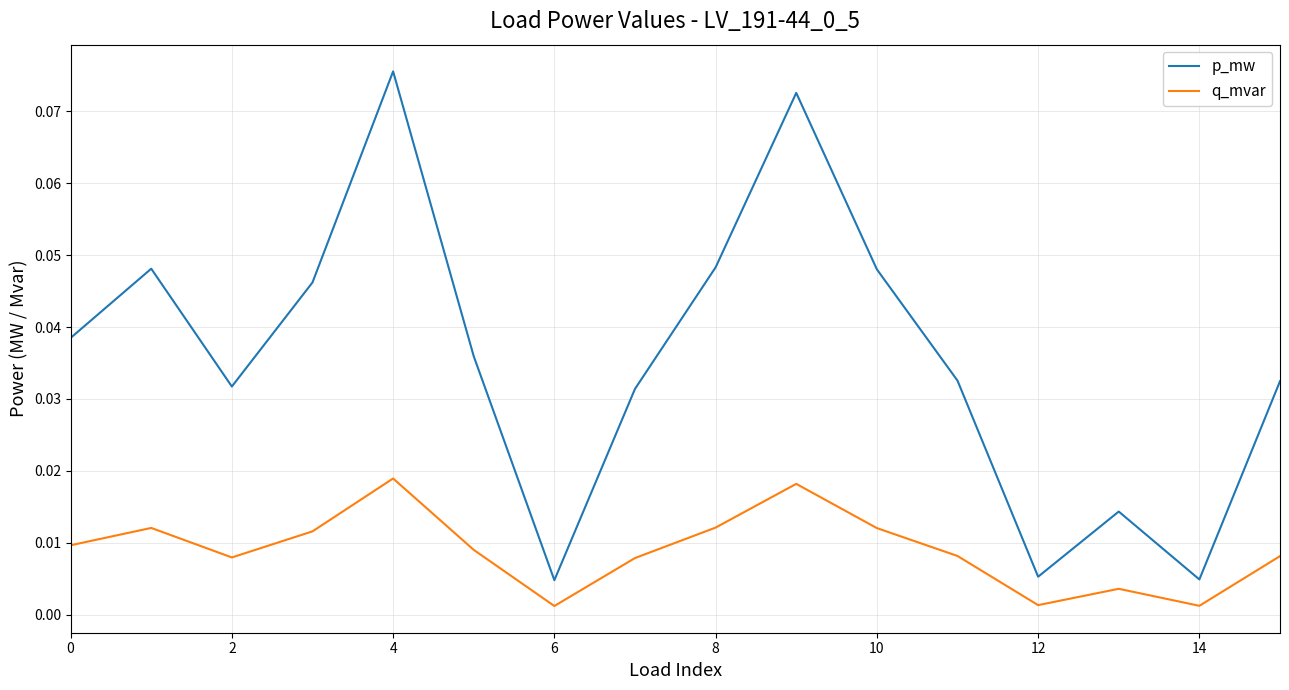

Rank the series by their average value, from highest to lowest.

p_mw, q_mvar